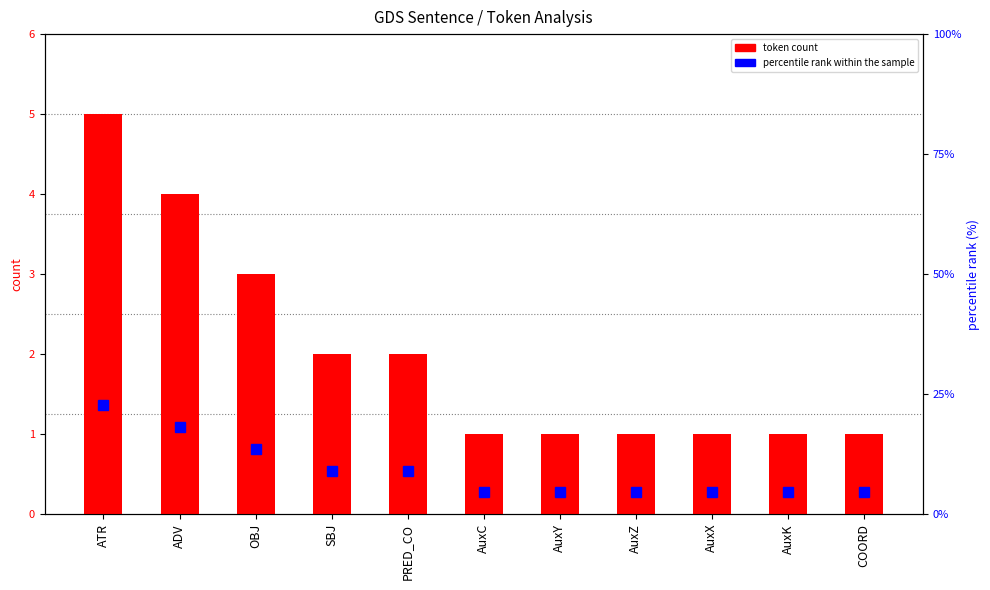

Are the bars horizontal?

No